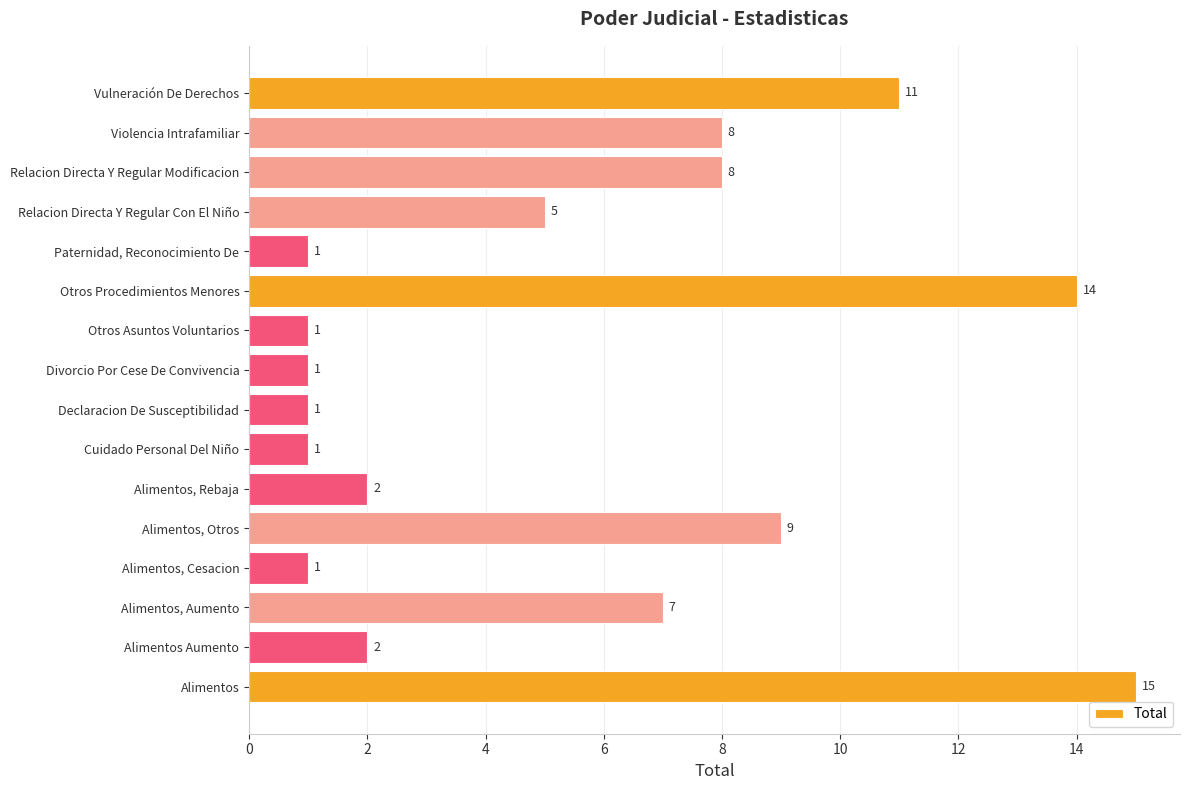

Reading top to bottom, extract all data points from this chart.

Vulneración De Derechos=11	Violencia Intrafamiliar=8	Relacion Directa Y Regular Modificacion=8	Relacion Directa Y Regular Con El Niño=5	Paternidad, Reconocimiento De=1	Otros Procedimientos Menores=14	Otros Asuntos Voluntarios=1	Divorcio Por Cese De Convivencia=1	Declaracion De Susceptibilidad=1	Cuidado Personal Del Niño=1	Alimentos, Rebaja=2	Alimentos, Otros=9	Alimentos, Cesacion=1	Alimentos, Aumento=7	Alimentos Aumento=2	Alimentos=15